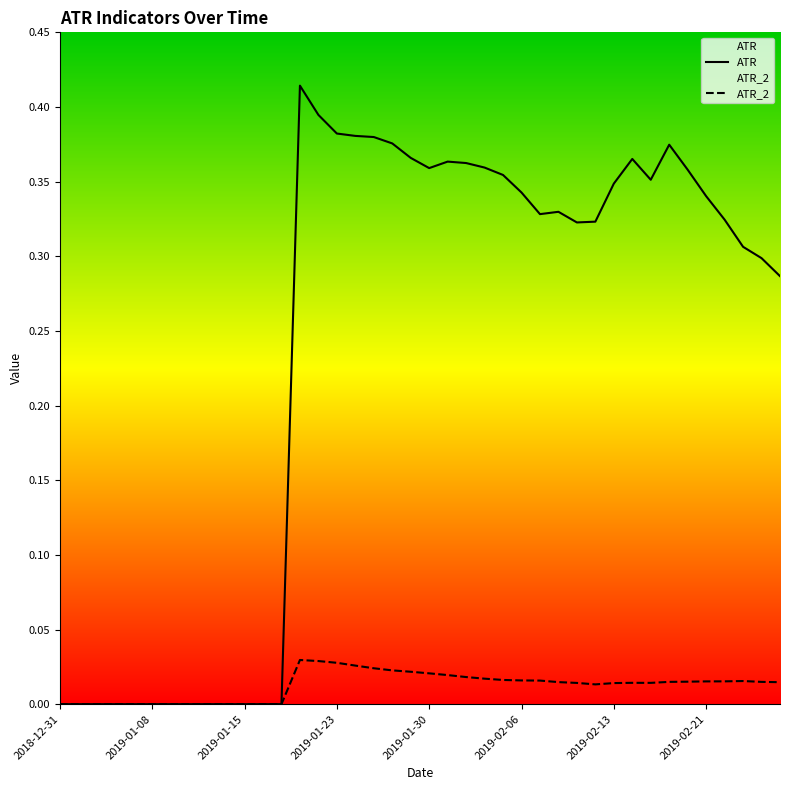

What are all the series names shown in the legend?

ATR, ATR_2